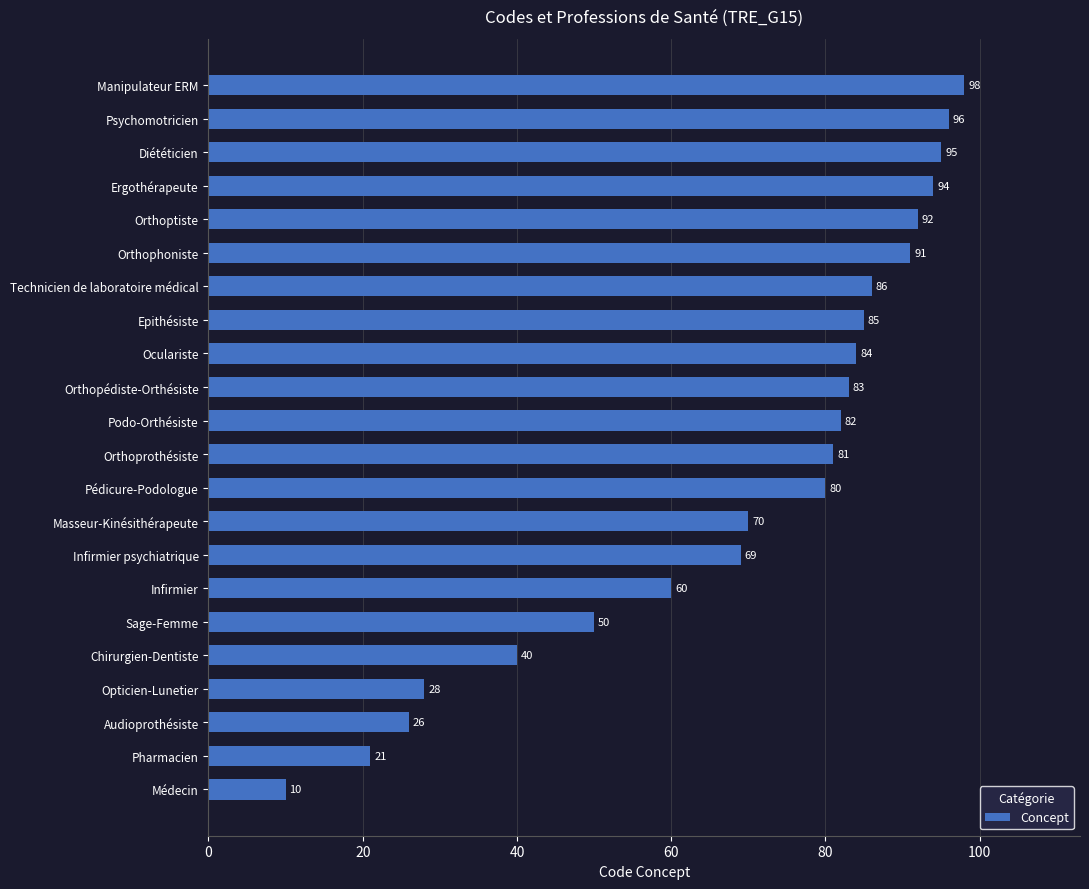

At which label is the value closest to 54?

Sage-Femme